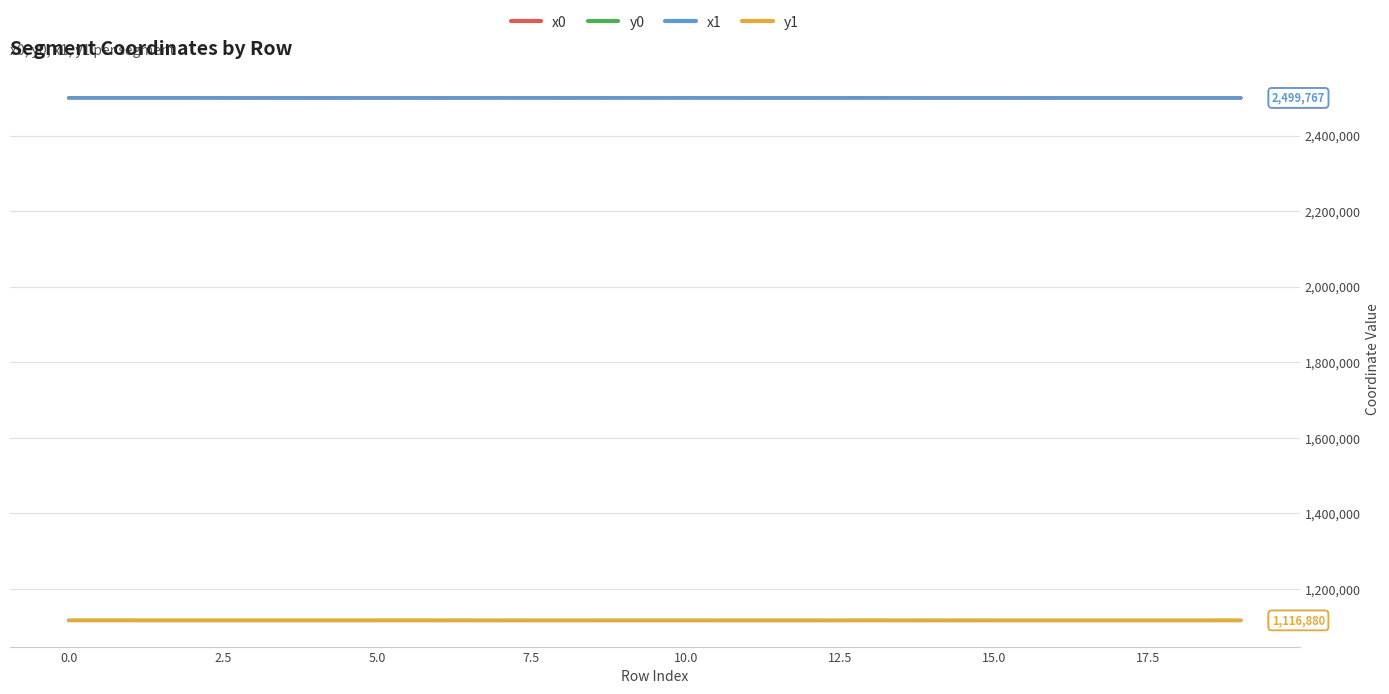

Does the chart display data point markers on the line(s)?

No